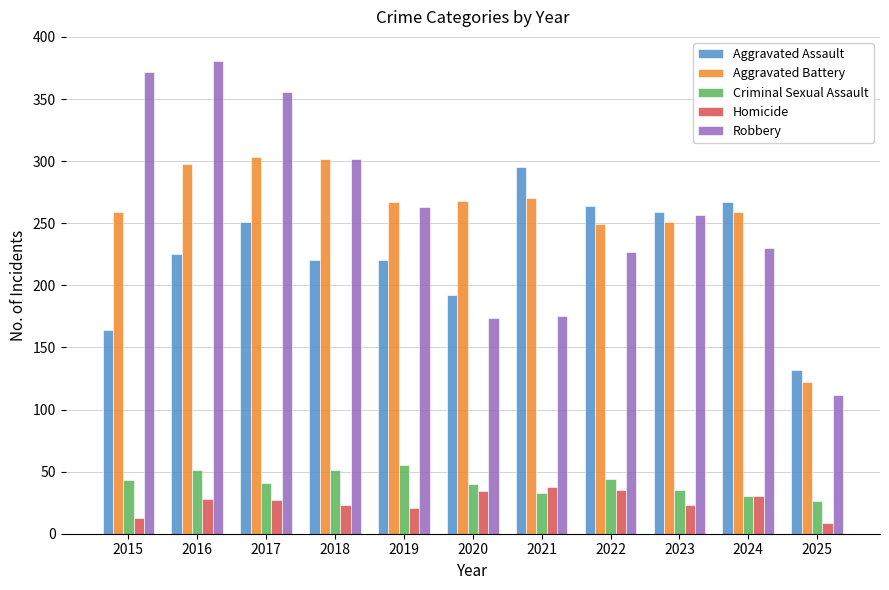

What is the difference between the maximum and minimum values in the Criminal Sexual Assault series?

29